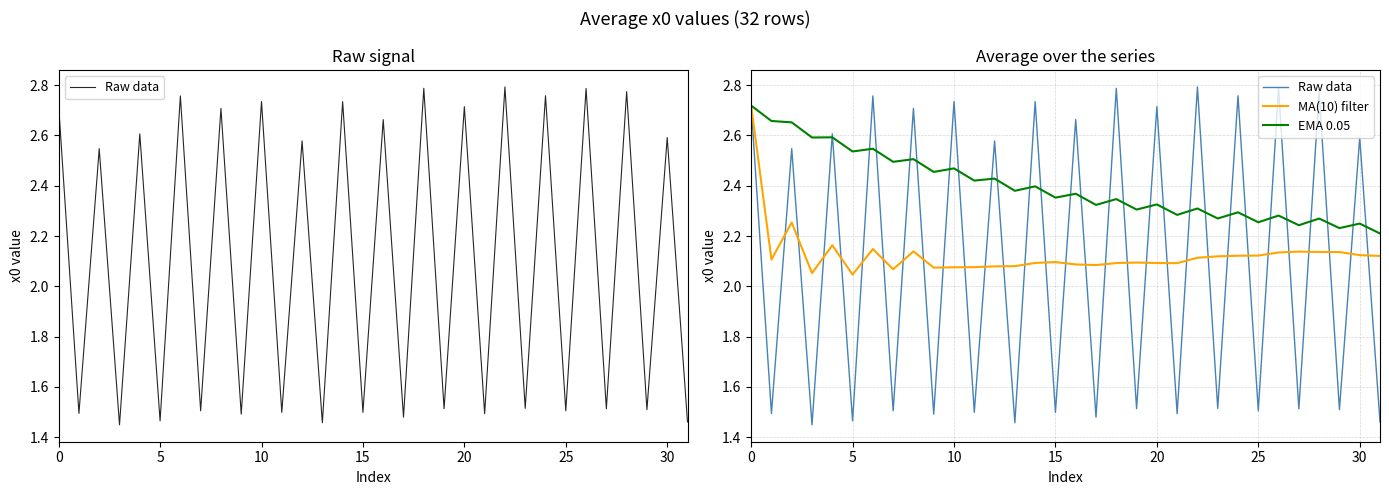

What is the minimum value shown in the chart?

1.4